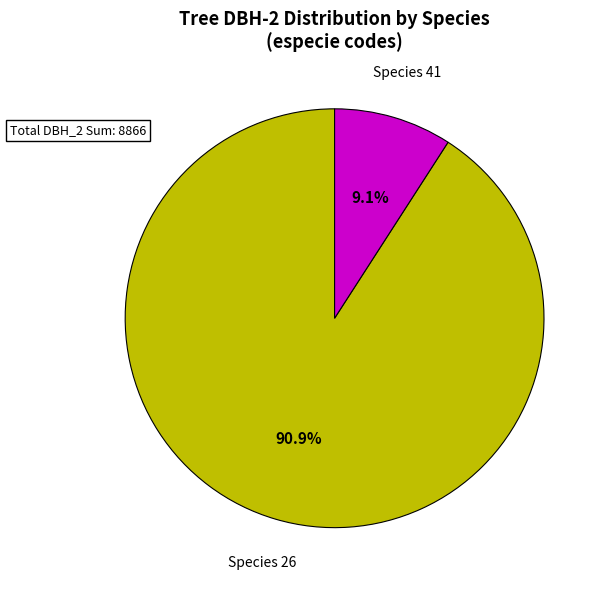

Do Species 41 and Species 26 together represent more than half of the pie?

Yes